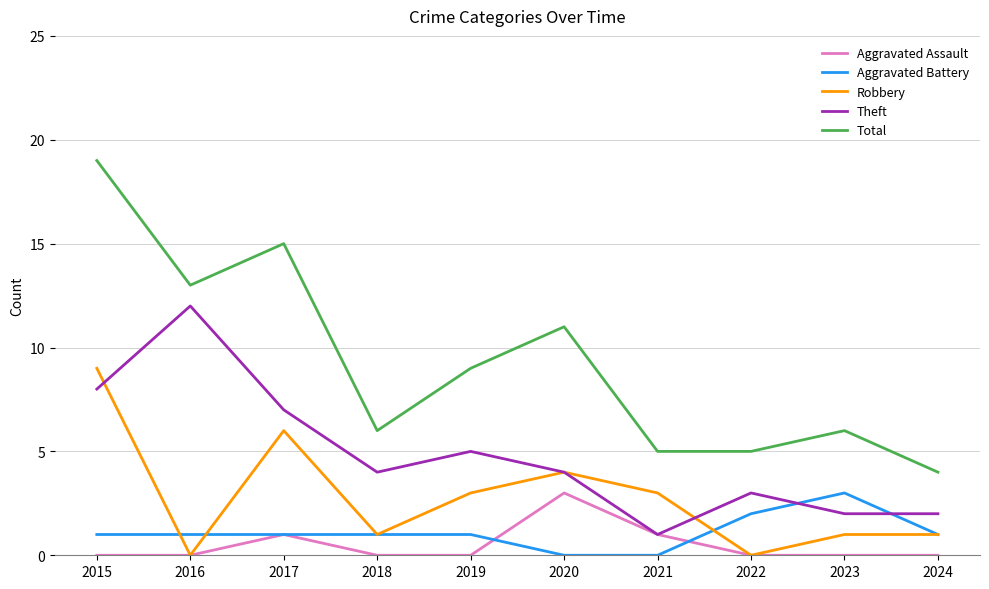

Where do Robbery and Theft first cross each other?

2015 and 2016